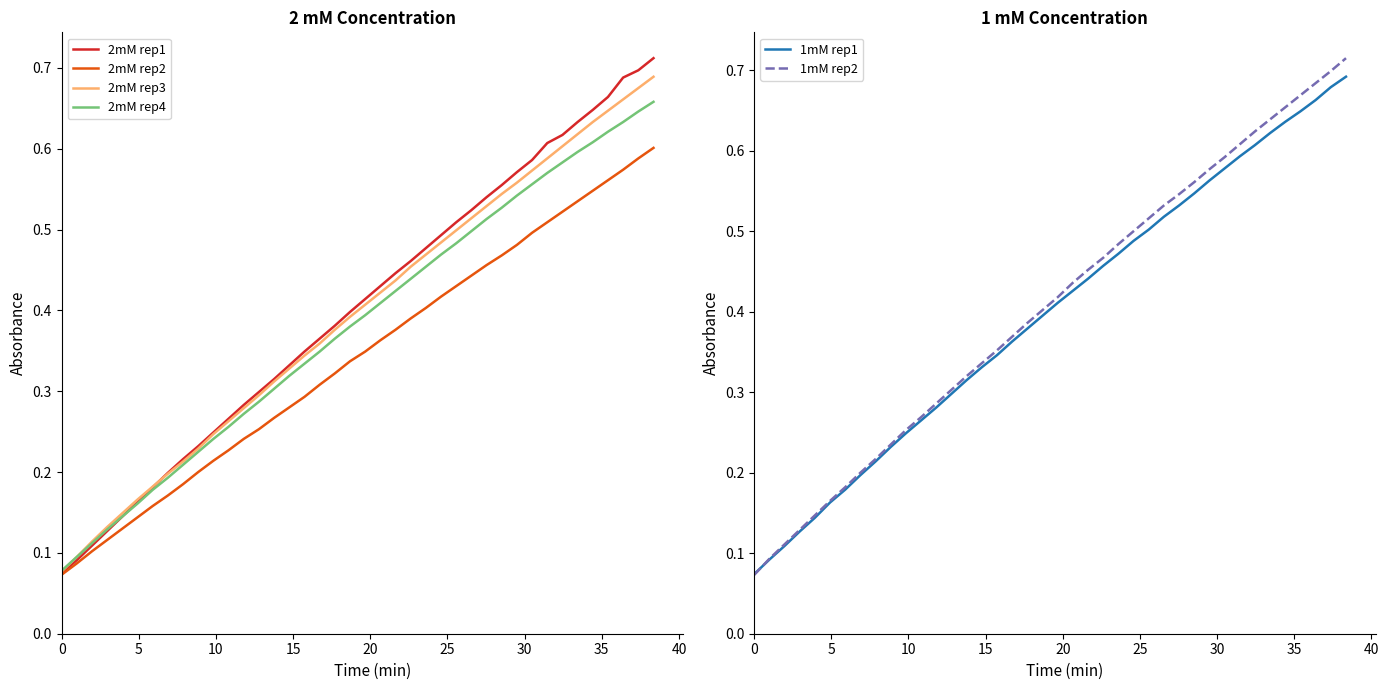

How many 2mM rep2 values are between 0 and 1?

40